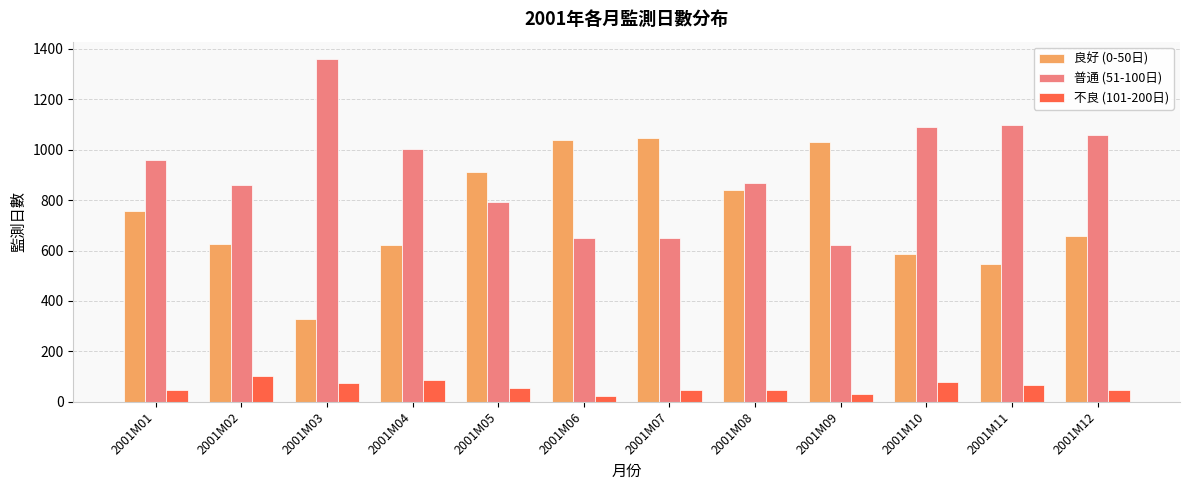

Which series changed the most between 2001M08 and 2001M11?

良好 (0-50日)